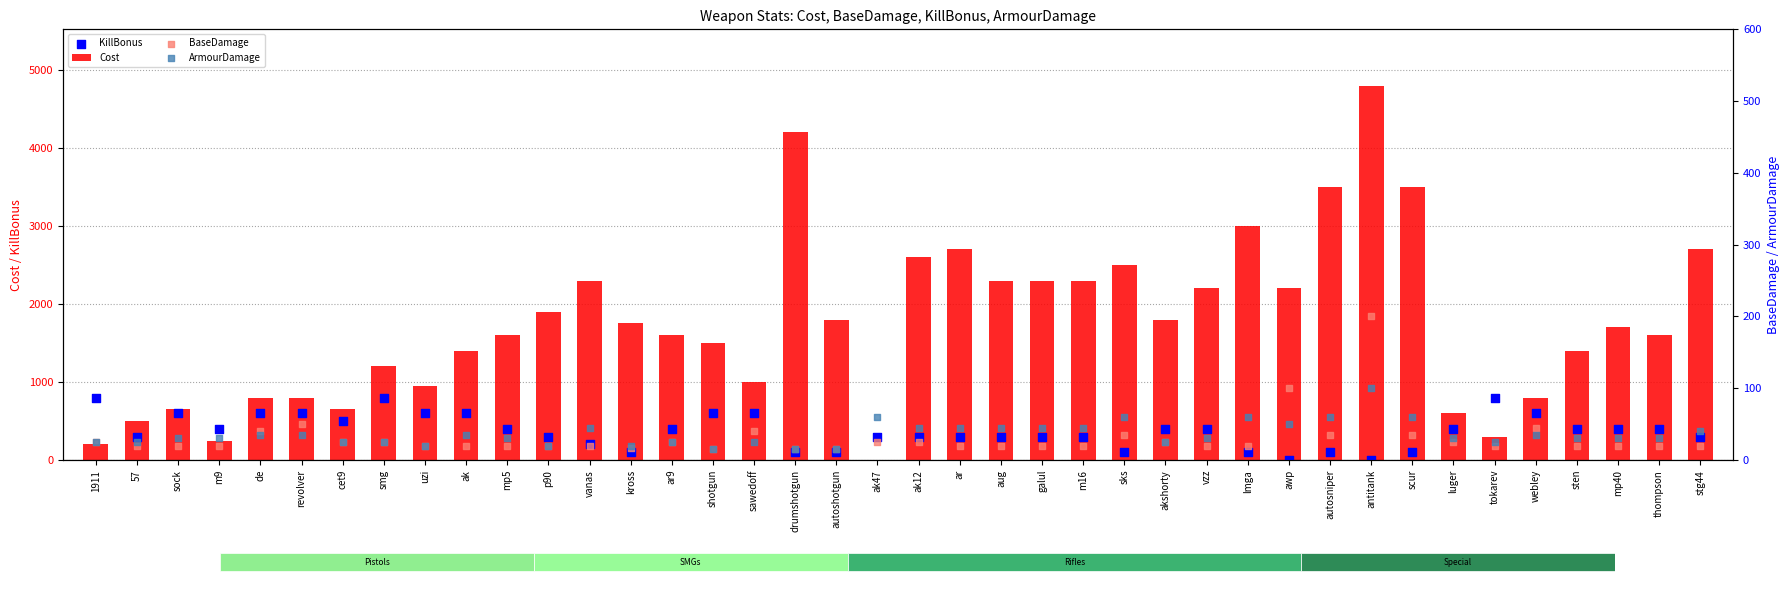

Which series has the largest total across all categories?

Cost